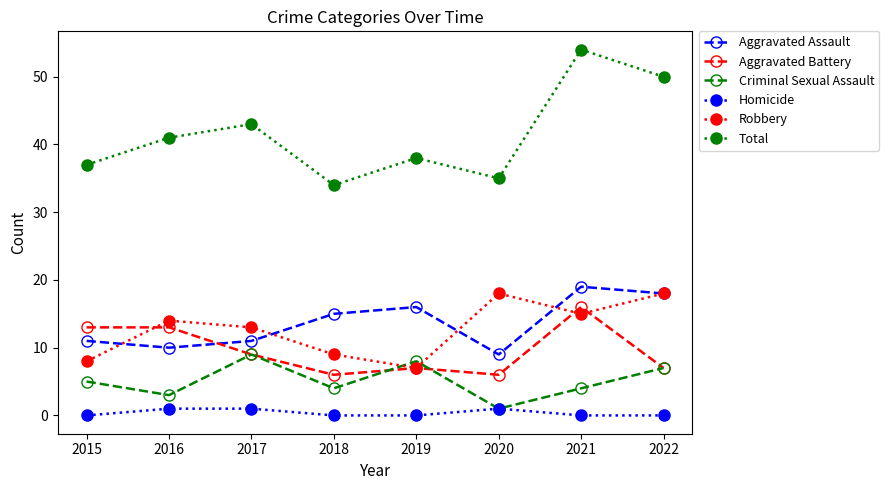

What is the spread (max minus min) of values at 2019?

38